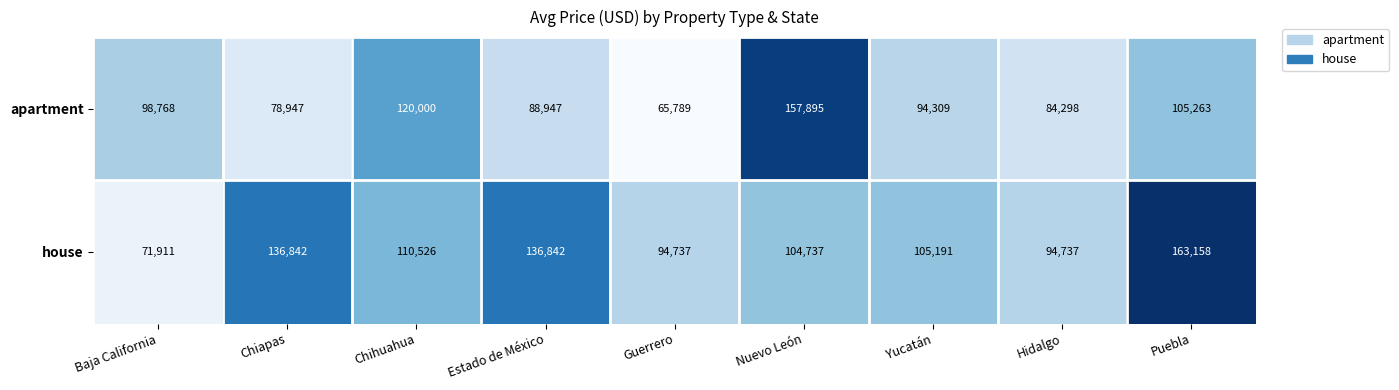

What is the greatest value displayed?

163158